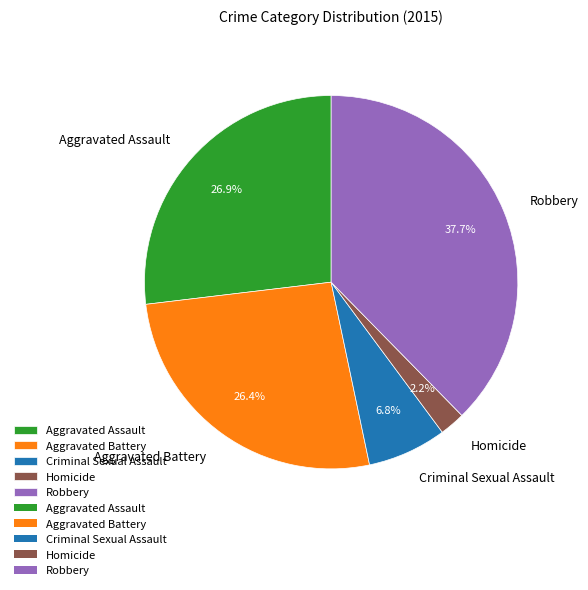

Which category has the smallest portion of the pie?

Homicide